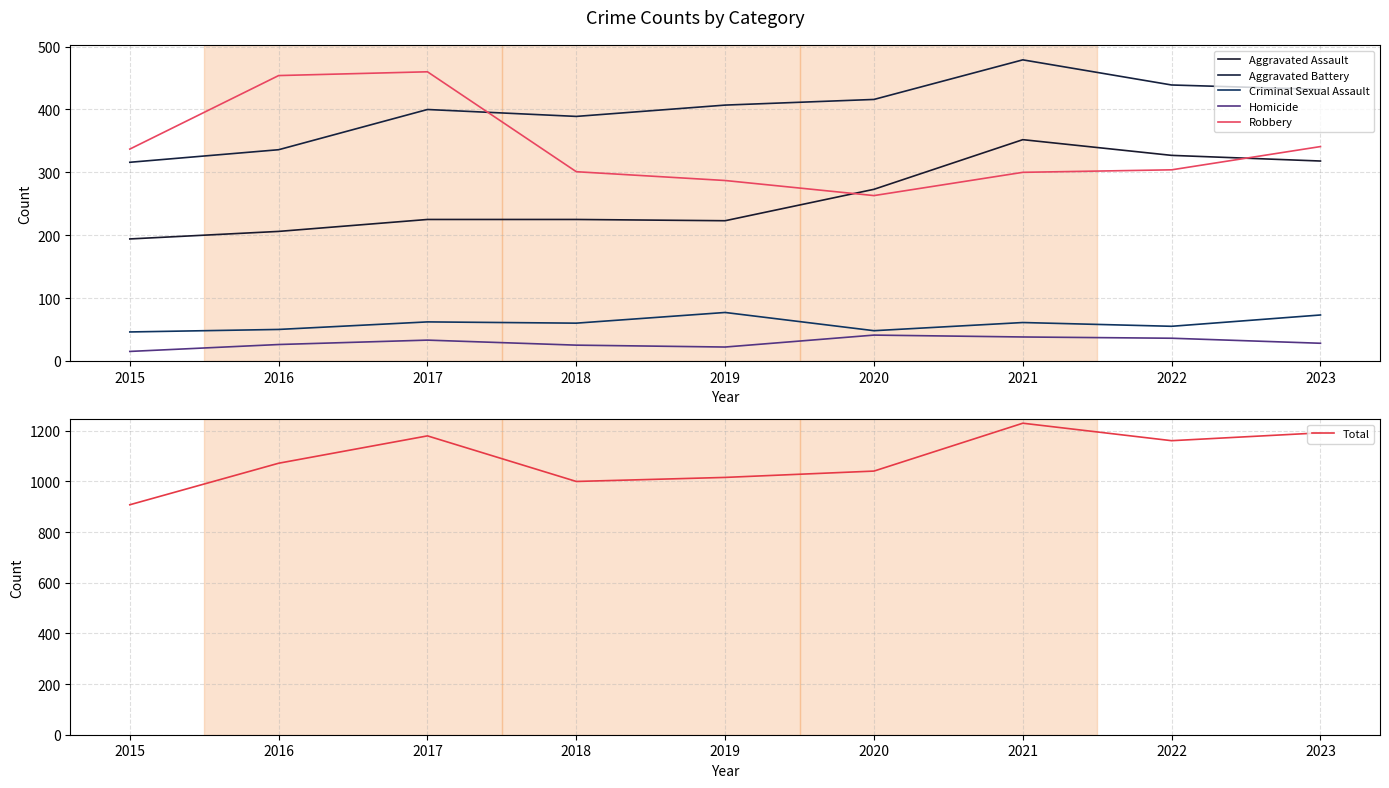

True or false: Homicide and Criminal Sexual Assault cross at least once.

False